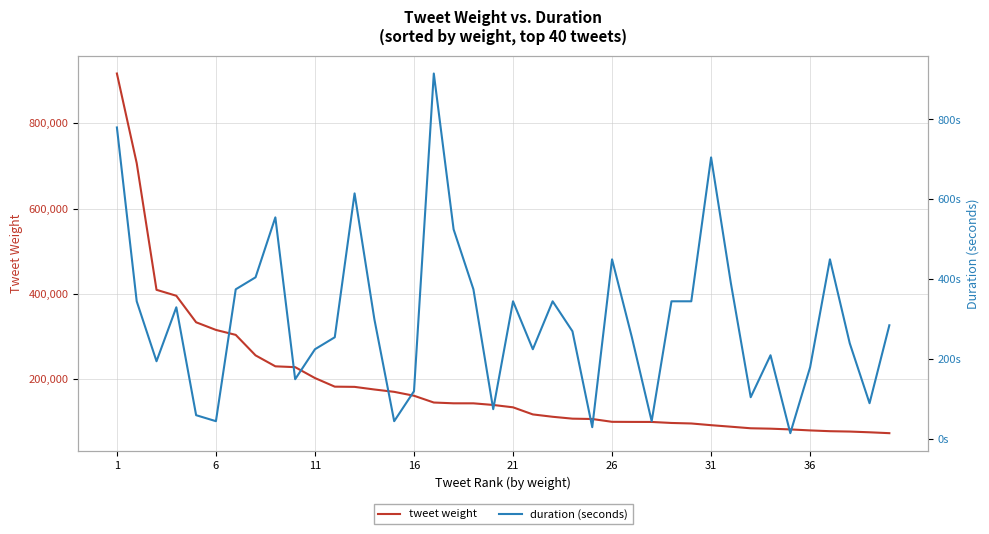

At which category does the chart reach its peak across all series?

1